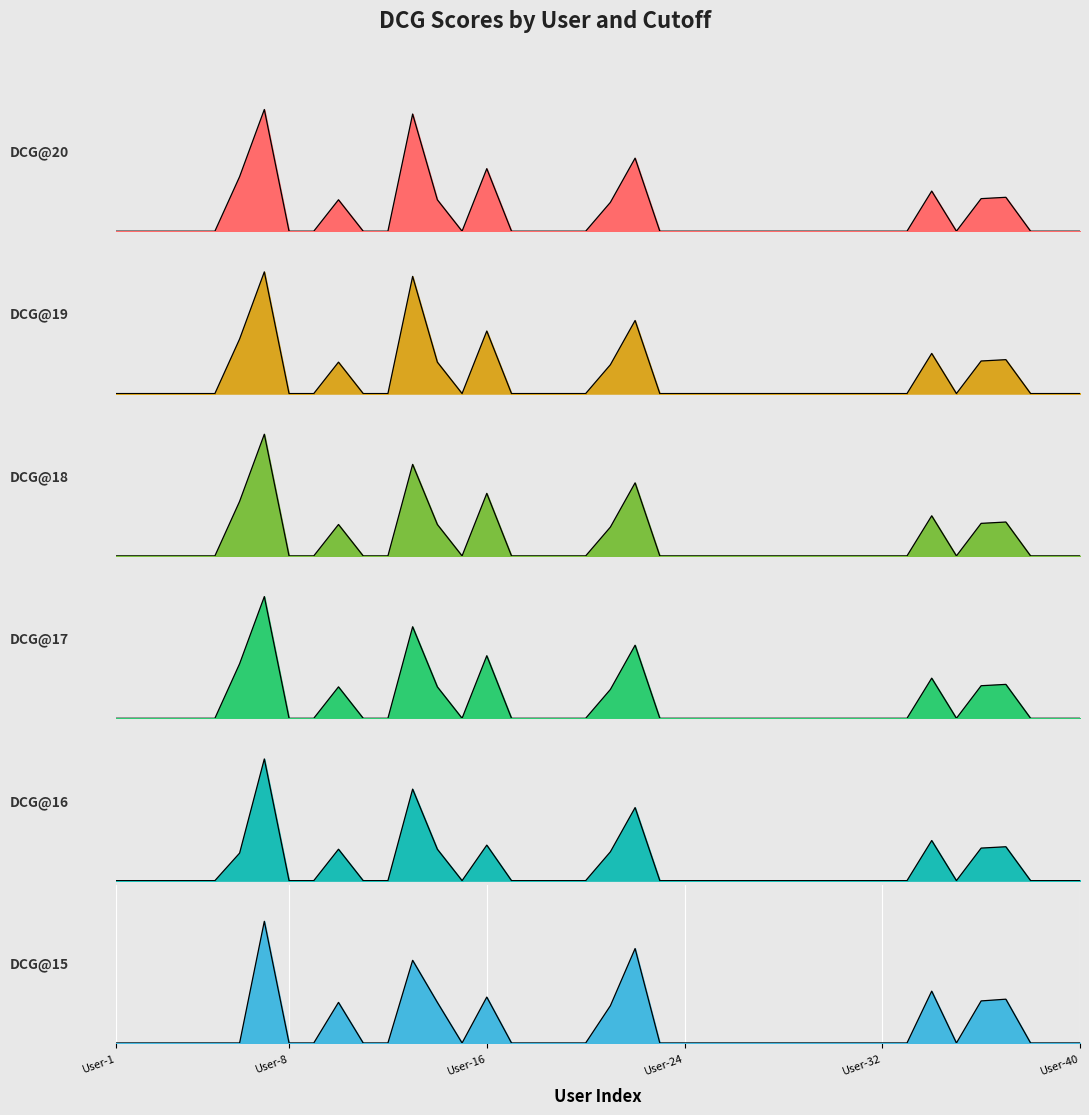

At which category does DCG@16 reach its first local valley?

User-15